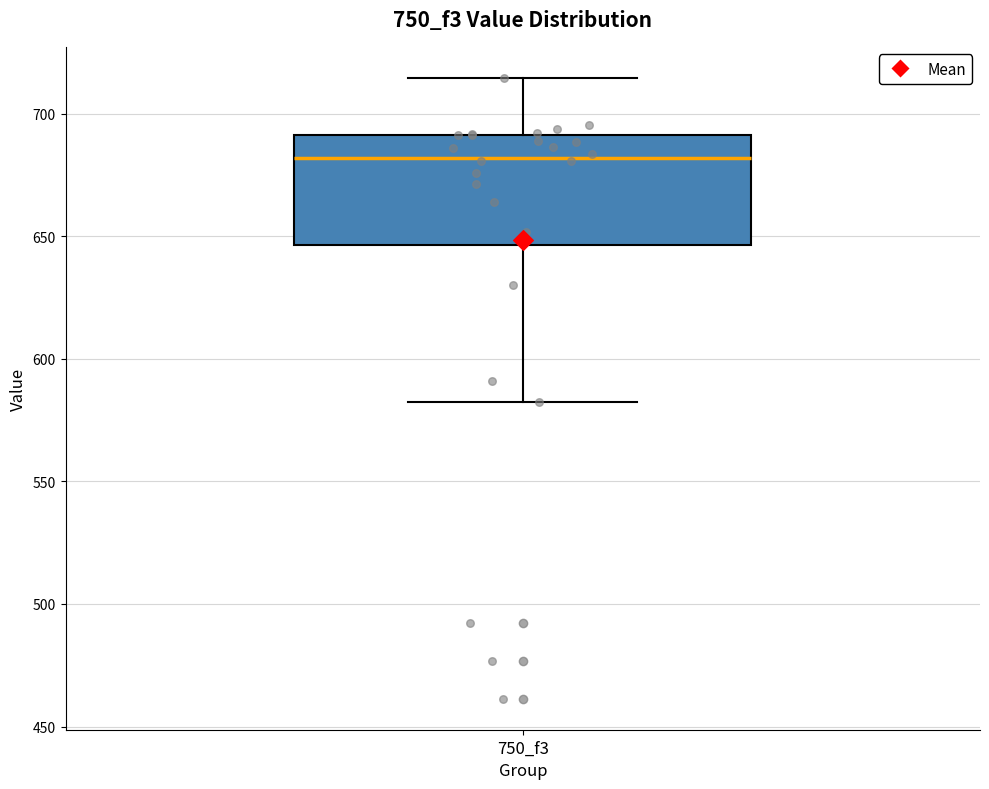

Transcribe this box plot: give where the median line is, the range the box spans, and where the two whiskers end, as read against the y-axis. The values are not printed on the chart, so give them approximately, as read against the axis.

median 680, box 645 to 690, whiskers 580 to 715